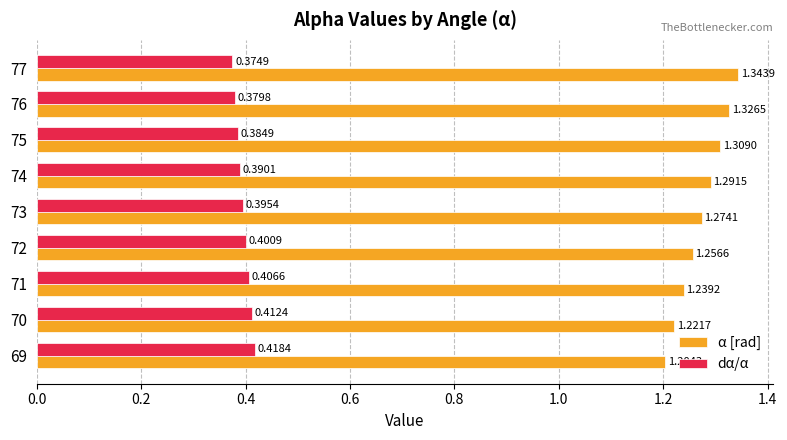

Rank the series by their average value, from highest to lowest.

α [rad], dα/α